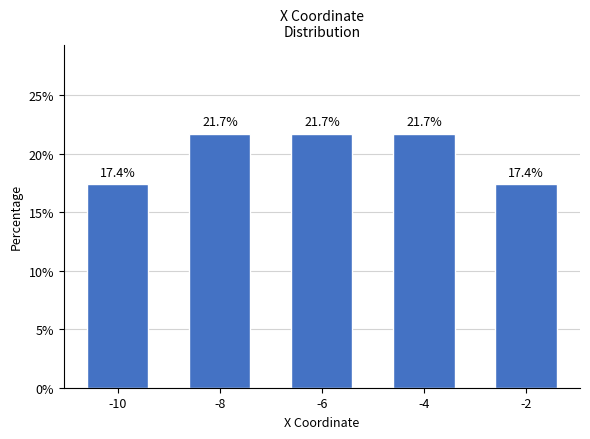

Where does the data first go above 21?

-8